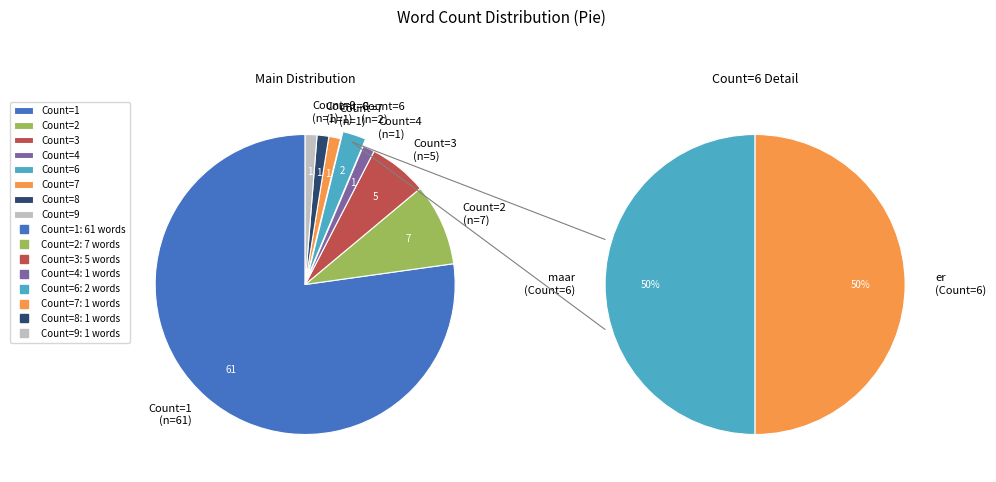

How many segments does this pie chart have?

8